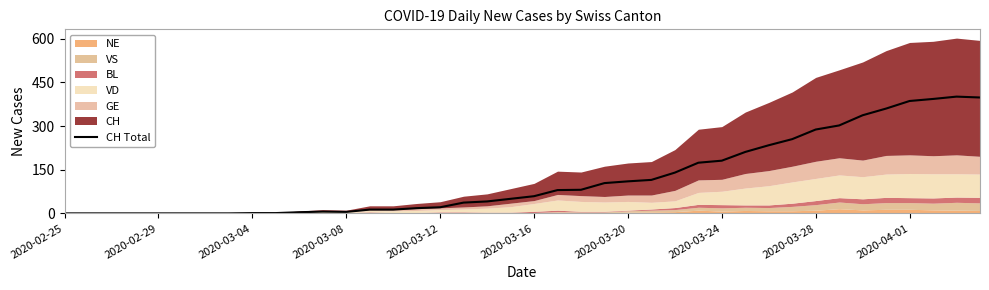

What is the difference between the values at 29 and 27?

37